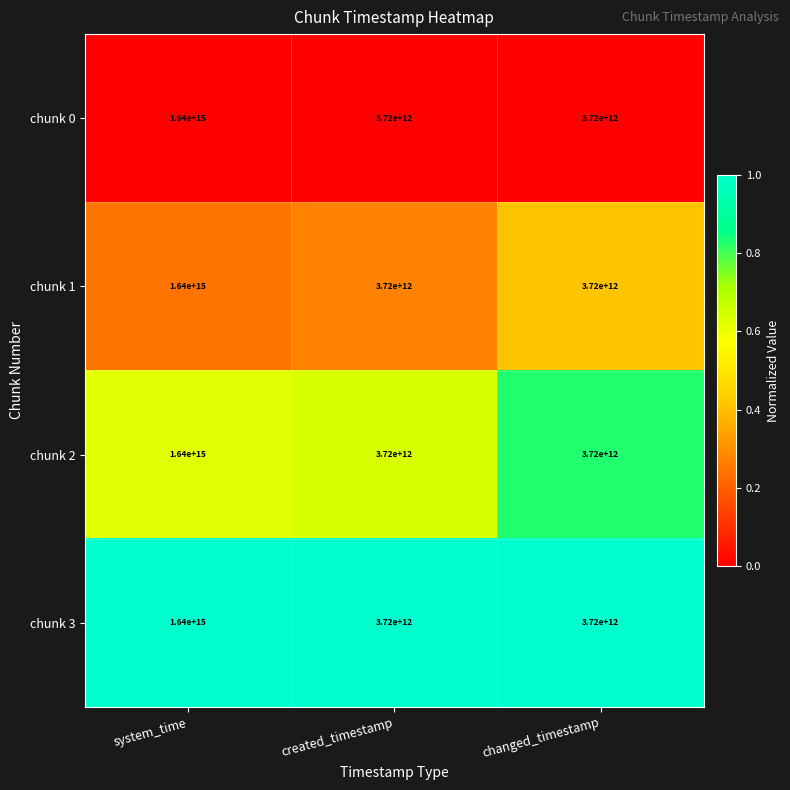

Is it true that chunk 1 equals 3720000000000 at created_timestamp?

True